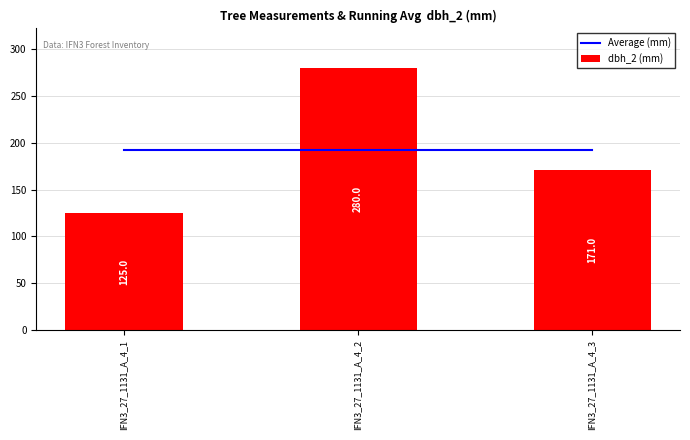

Are the bars grouped side by side (vs. stacked)?

Yes